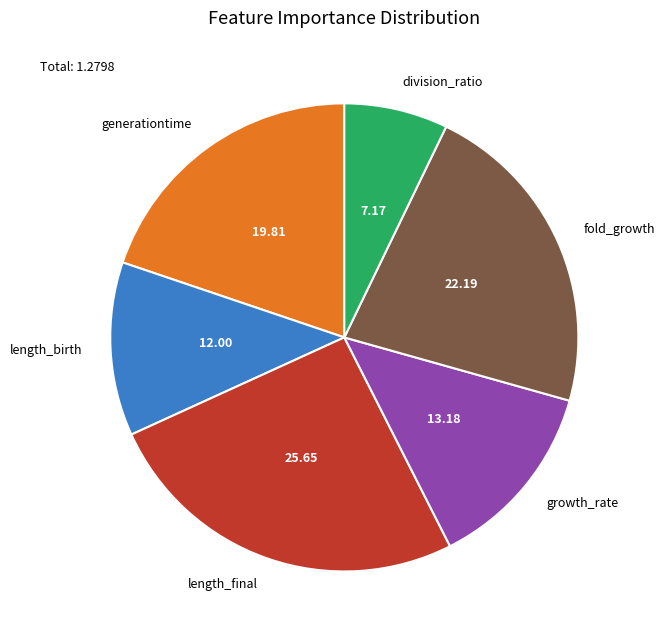

Is there any slice that represents more than half of the pie?

No